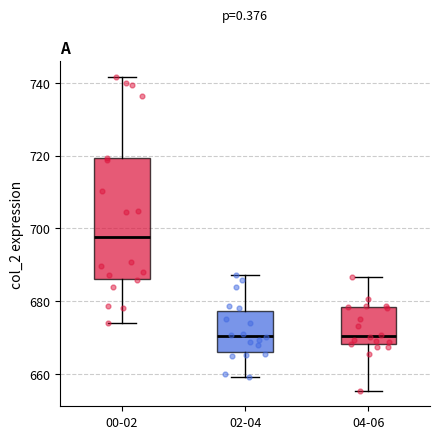

Where does the median line of the box for 02-04 sit on the y-axis? The values are not printed on the chart, so give them approximately, as read against the axis.

670